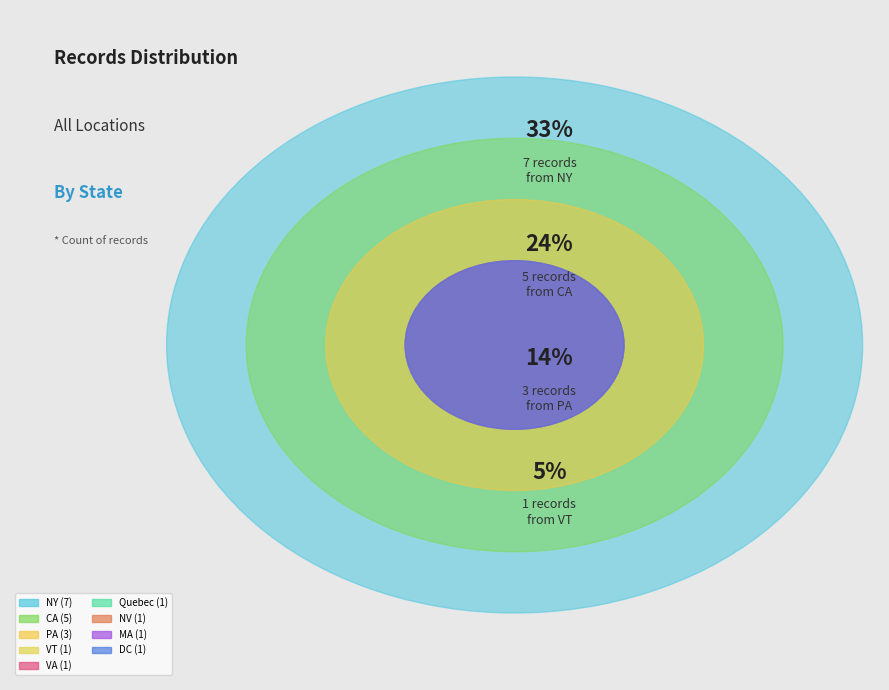

Does Quebec represent more than half of the total?

No